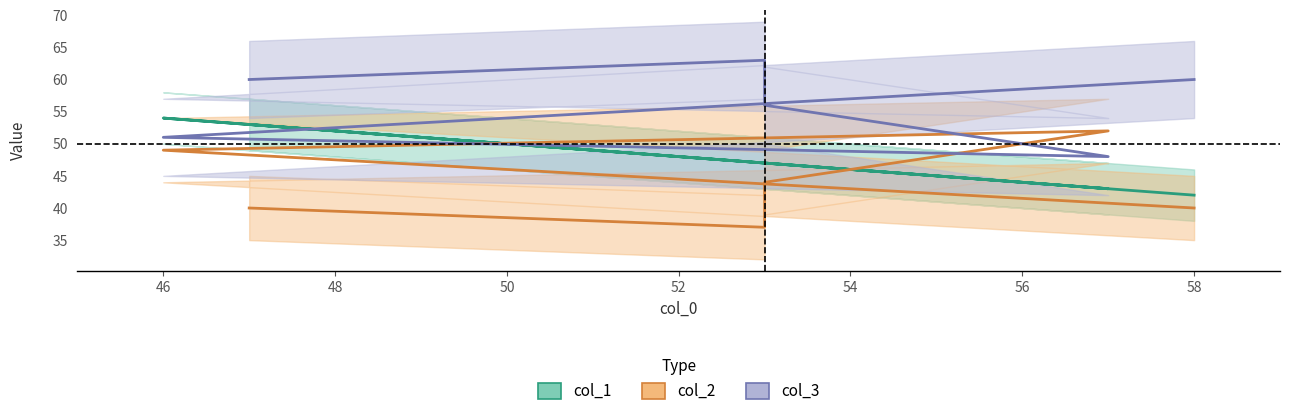

Does the chart display data point markers on the line(s)?

No